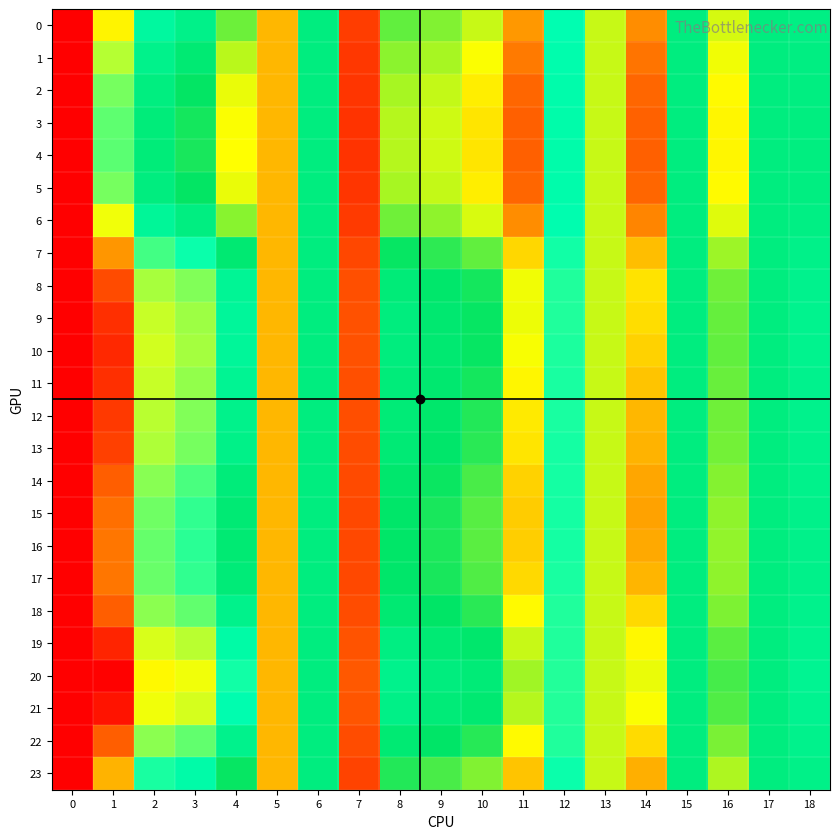

What is the smallest value displayed?

1.0